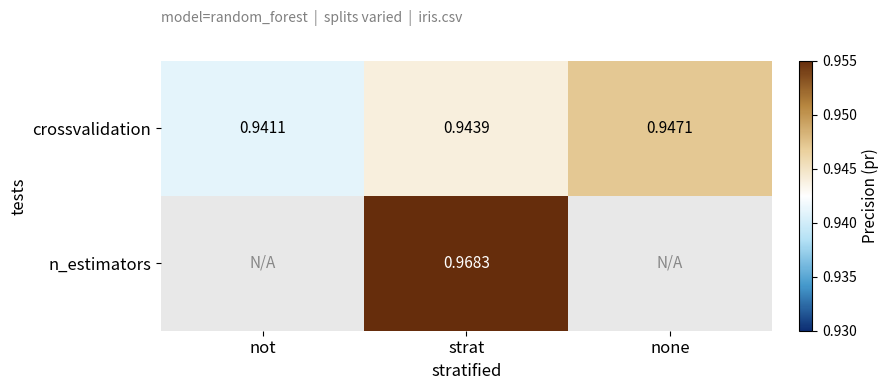

List the labels in order of crossvalidation value, largest first.

none, strat, not